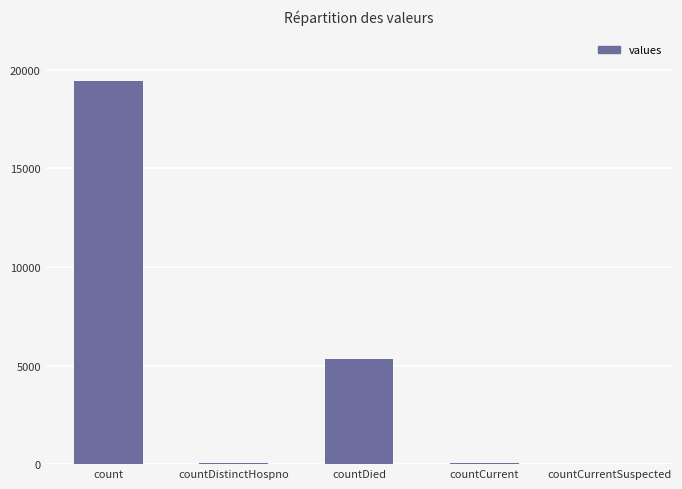

What is the change in value from count to countDistinctHospno?

-19382